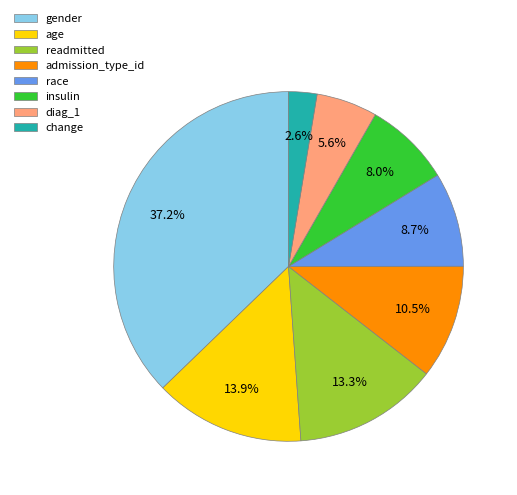

Count the number of slices in the pie.

8